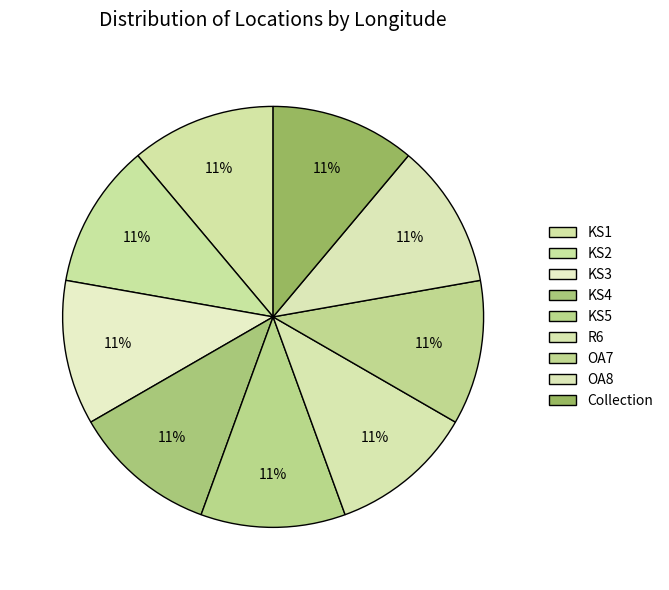

What percentage is NOT represented by Collection?

88.9%